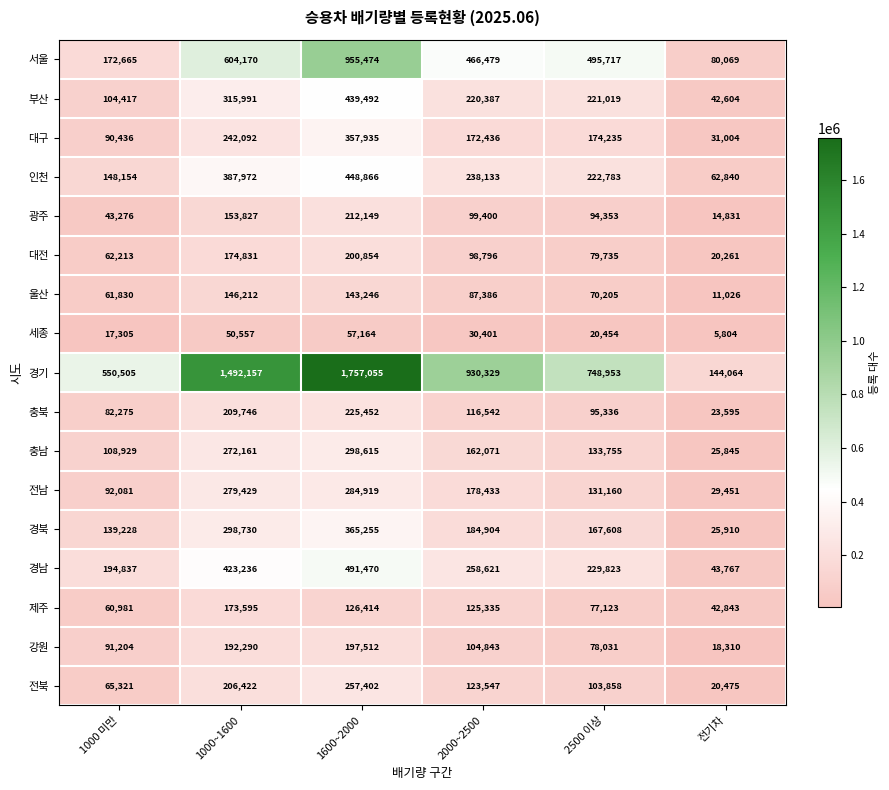

Rank the series by their maximum value, from lowest to highest.

세종, 울산, 제주, 강원, 대전, 광주, 충북, 전북, 전남, 충남, 대구, 경북, 부산, 인천, 경남, 서울, 경기